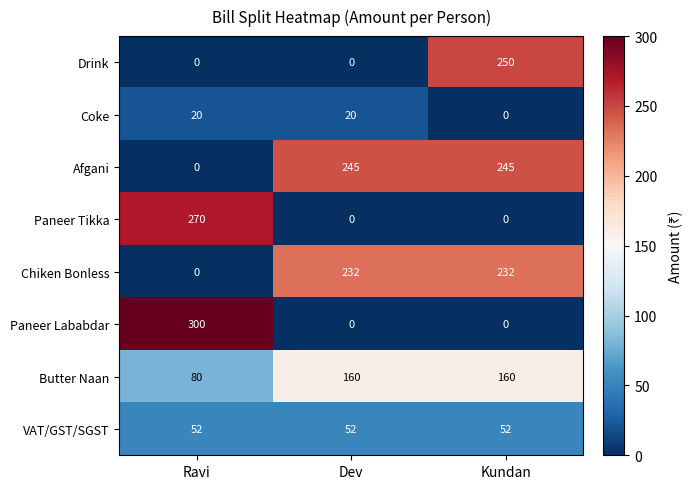

Which category has the highest value across all series?

Ravi